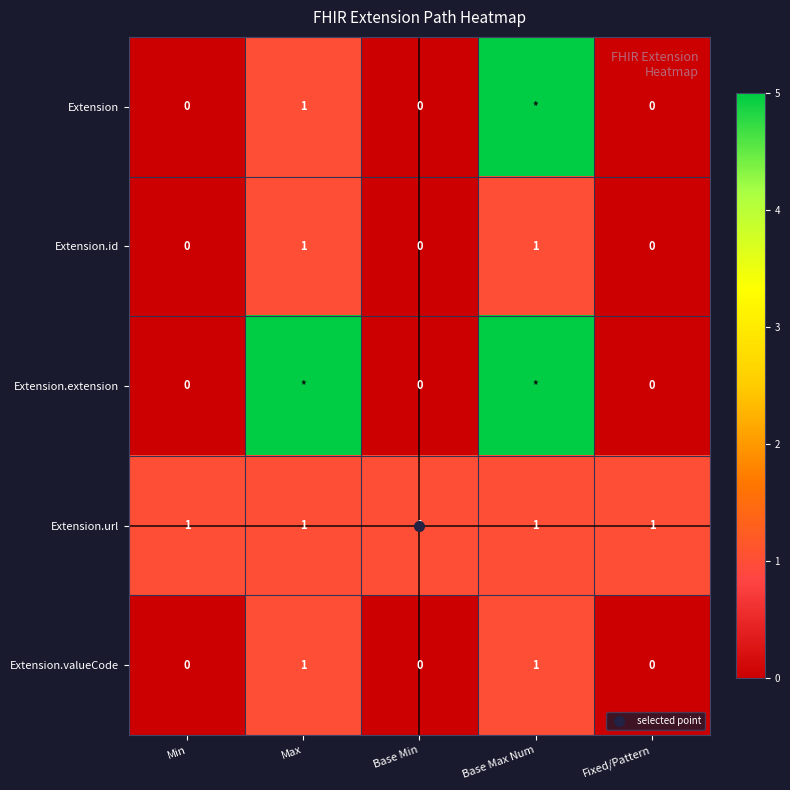

Rank the series at Min from highest to lowest value.

Extension.url, Extension, Extension.id, Extension.extension, Extension.valueCode